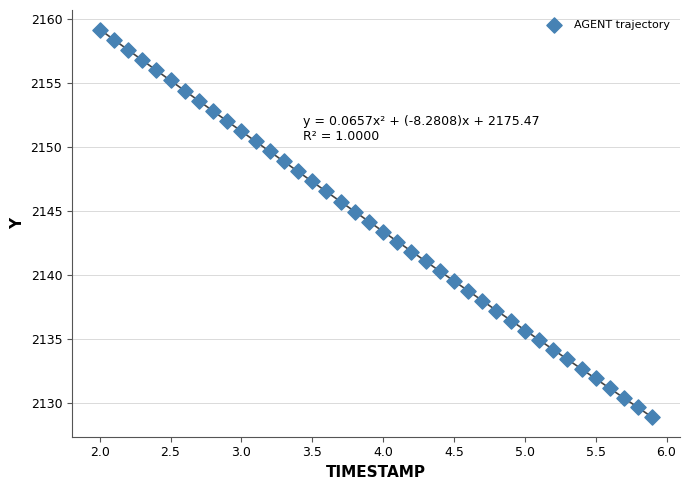

What is the range of Y values (max minus min)?

30.2